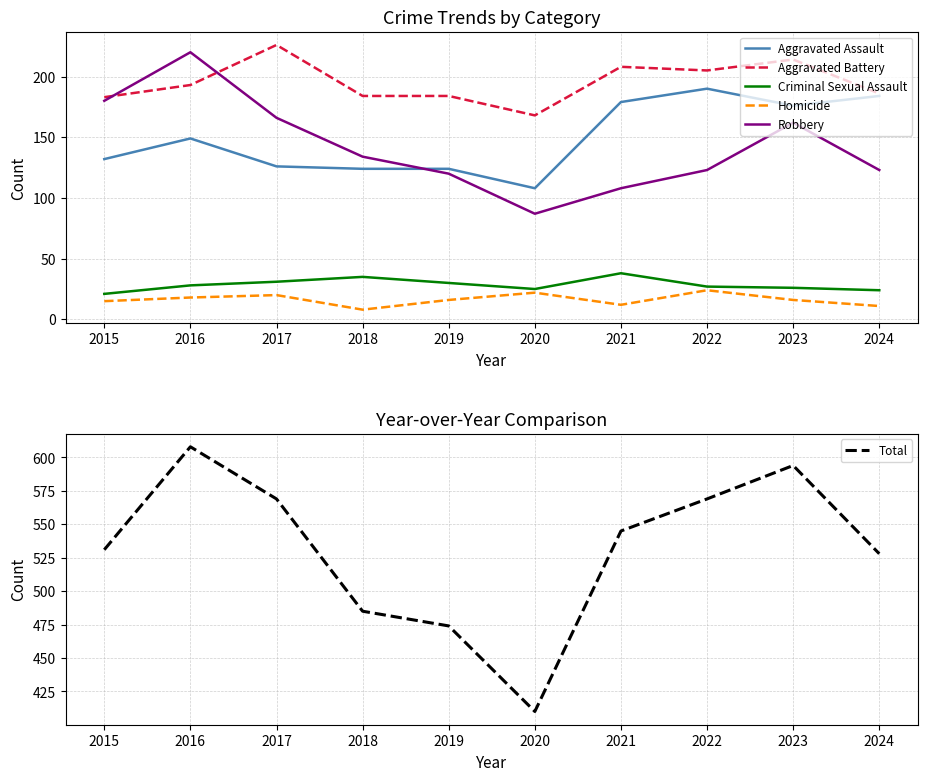

True or false: Total and Aggravated Assault intersect in this chart.

False